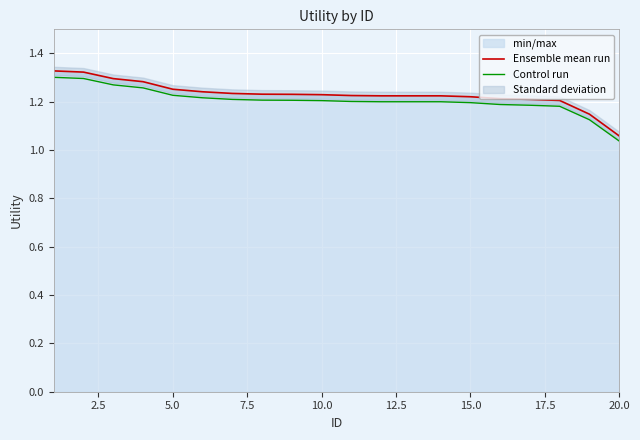

True or false: Ensemble mean run and Control run intersect in this chart.

False